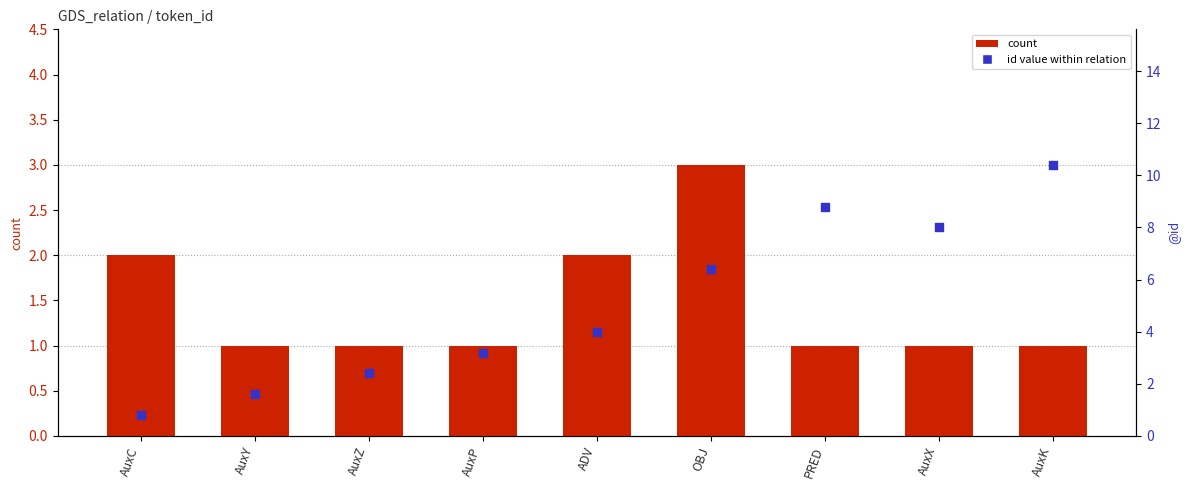

Which series reaches the maximum Y coordinate?

count